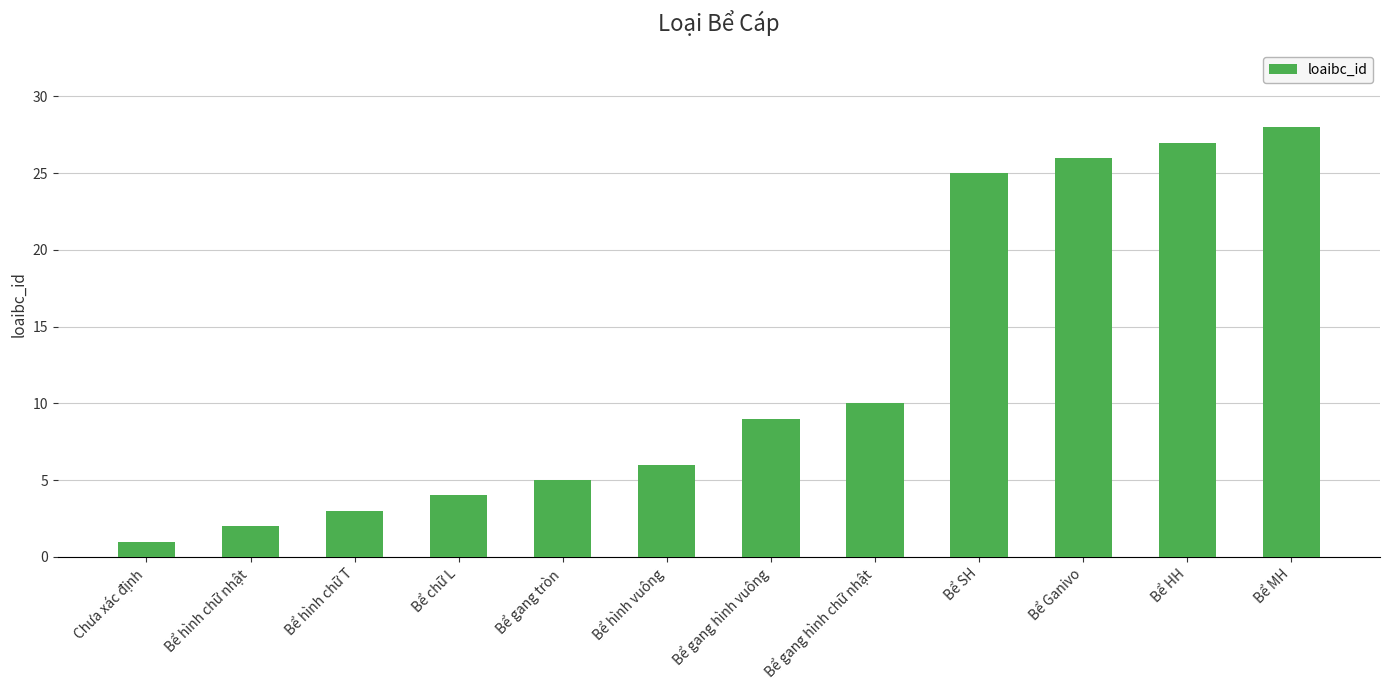

What is the greatest value displayed?

28